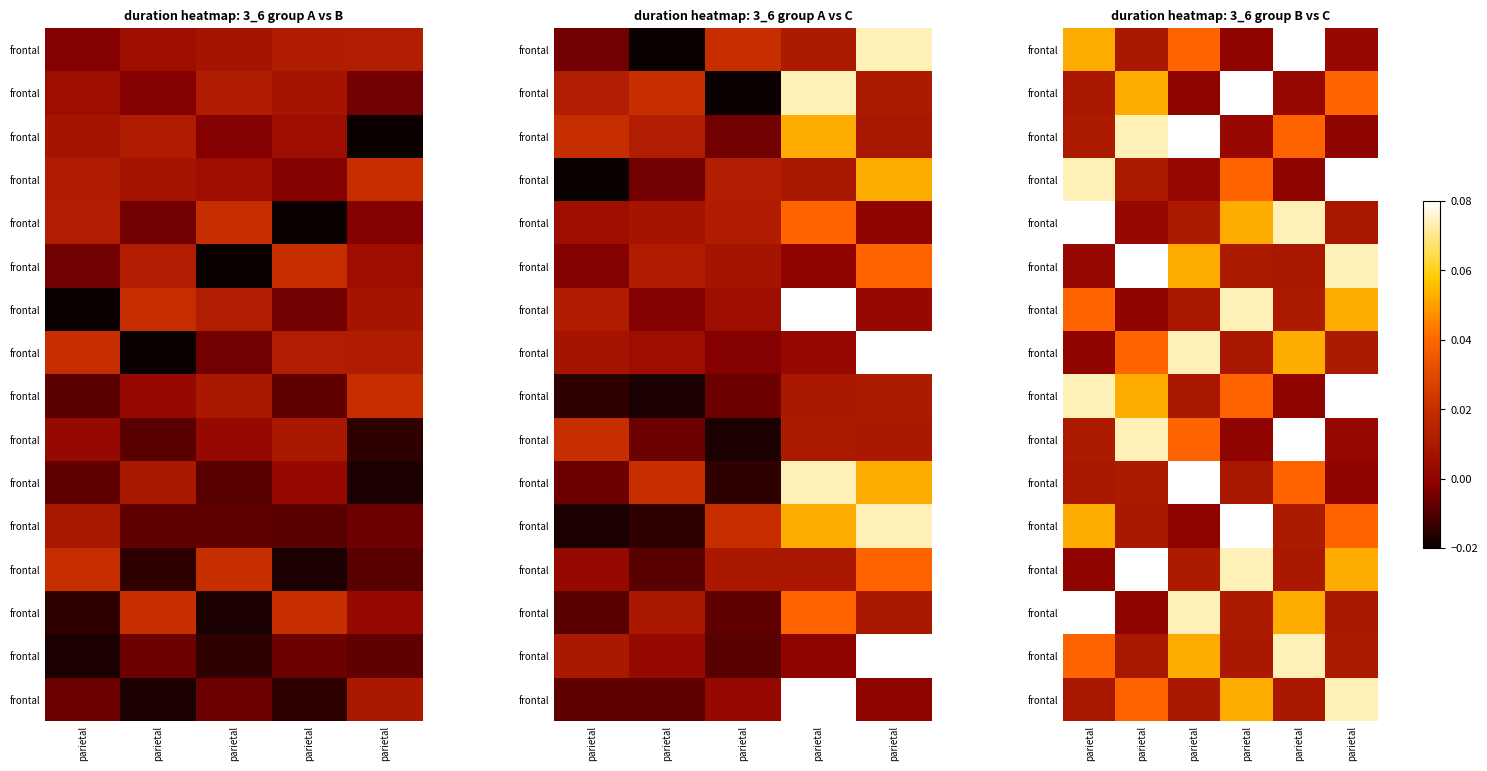

What is the total value across all series at parietal?

0.5